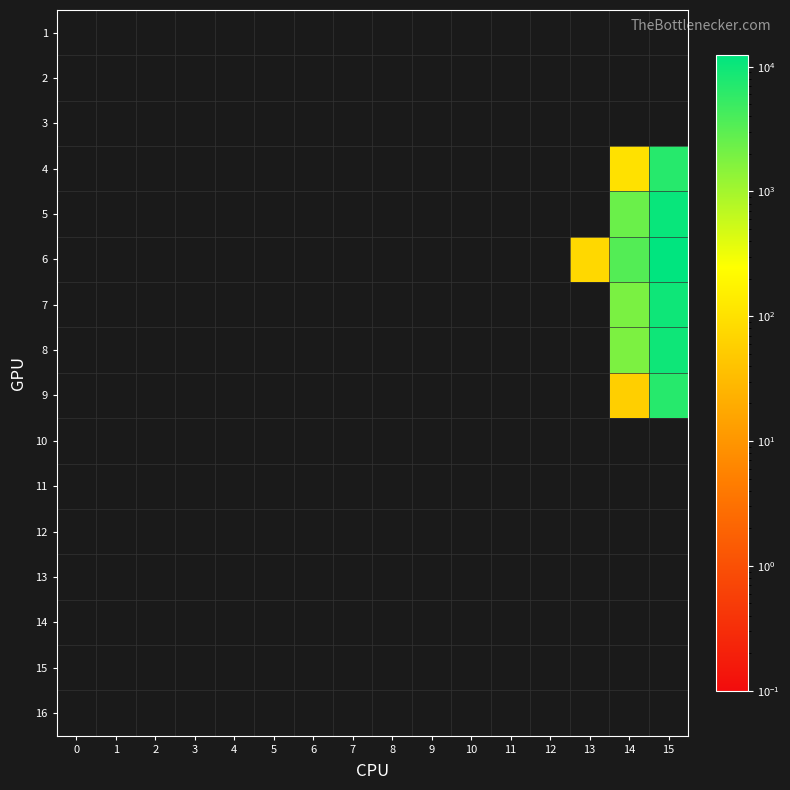

What is the greatest value displayed?

12401.7